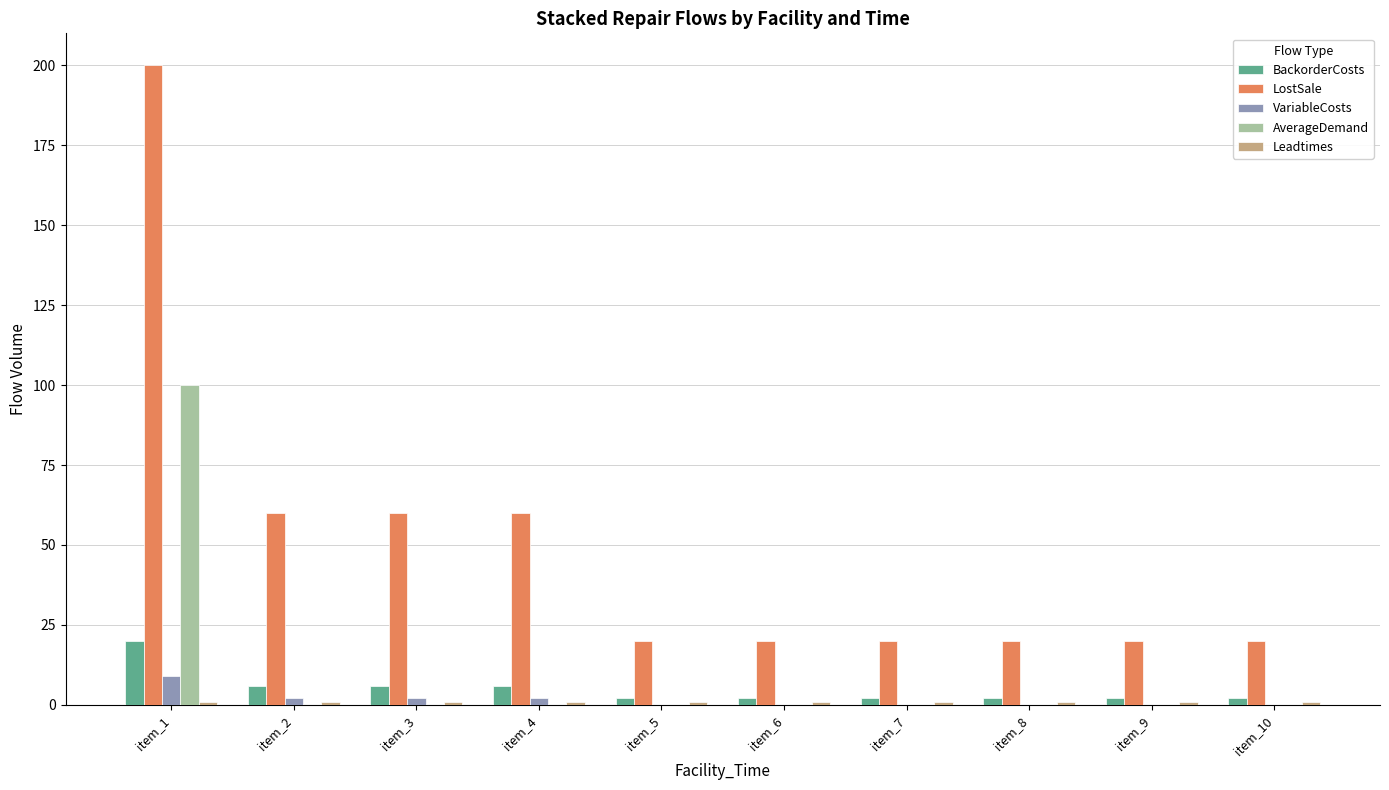

What is the maximum value shown in the chart?

200